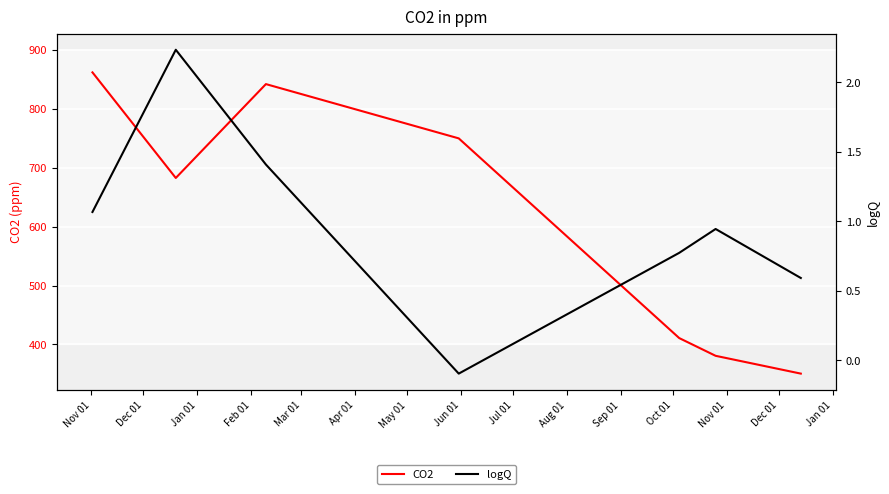

What is the lowest value of the CO2 series?

350.5